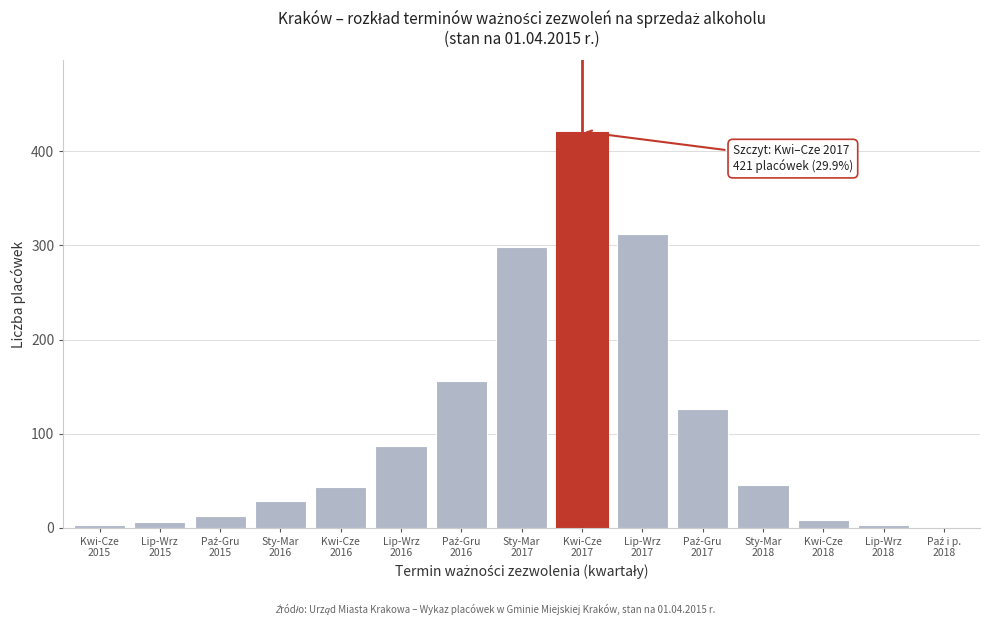

What is the greatest value displayed?

421